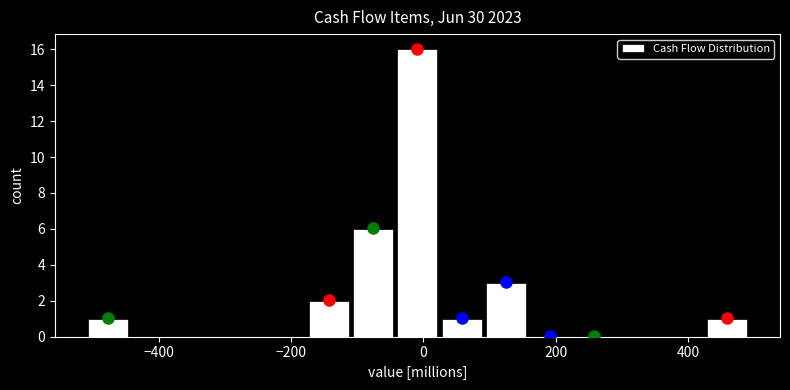

Read against the x-axis, roughly where is the centre of the tallest bar?

0